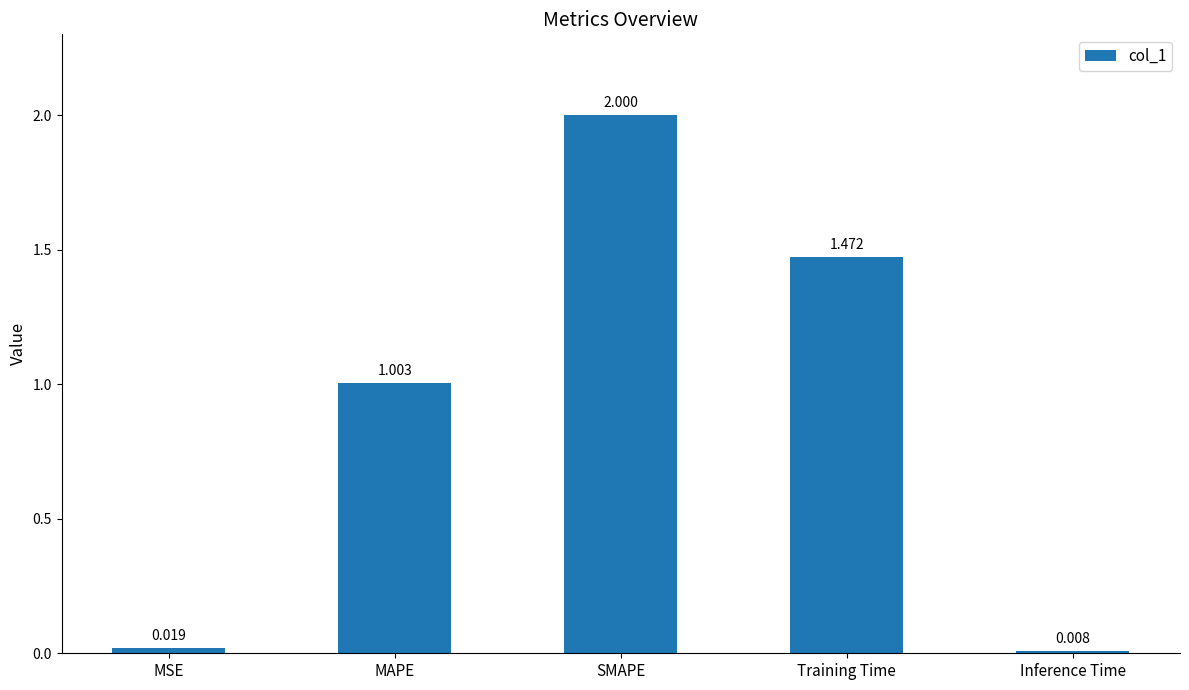

What is the label of the 5th bar from the left?

Inference Time